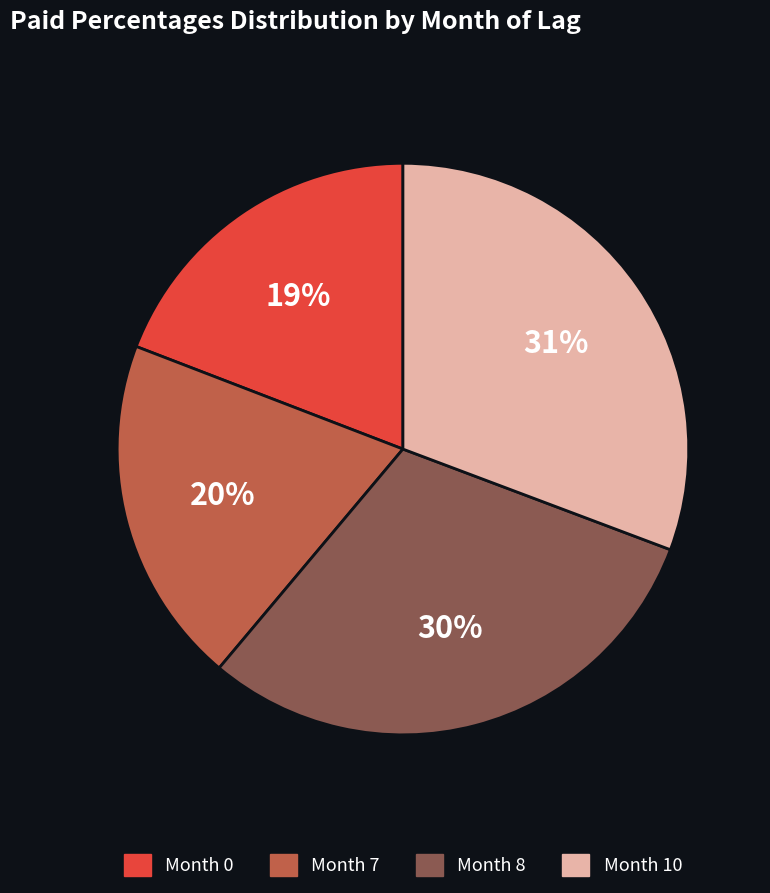

Does Month 10 represent more than half of the total?

No